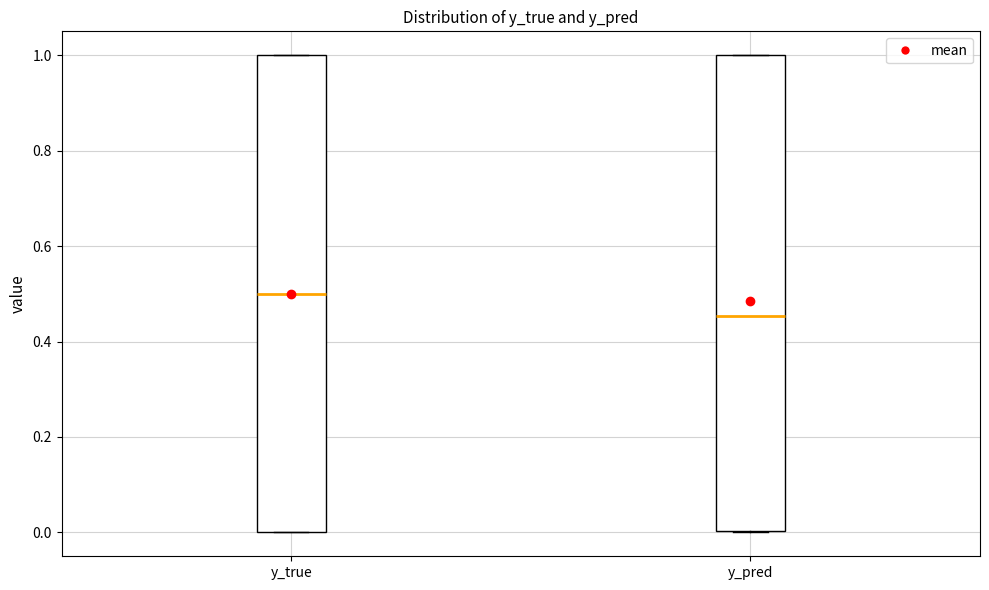

Where is the lower edge of the box for y_true on the y-axis? The values are not printed on the chart, so give them approximately, as read against the axis.

0.00